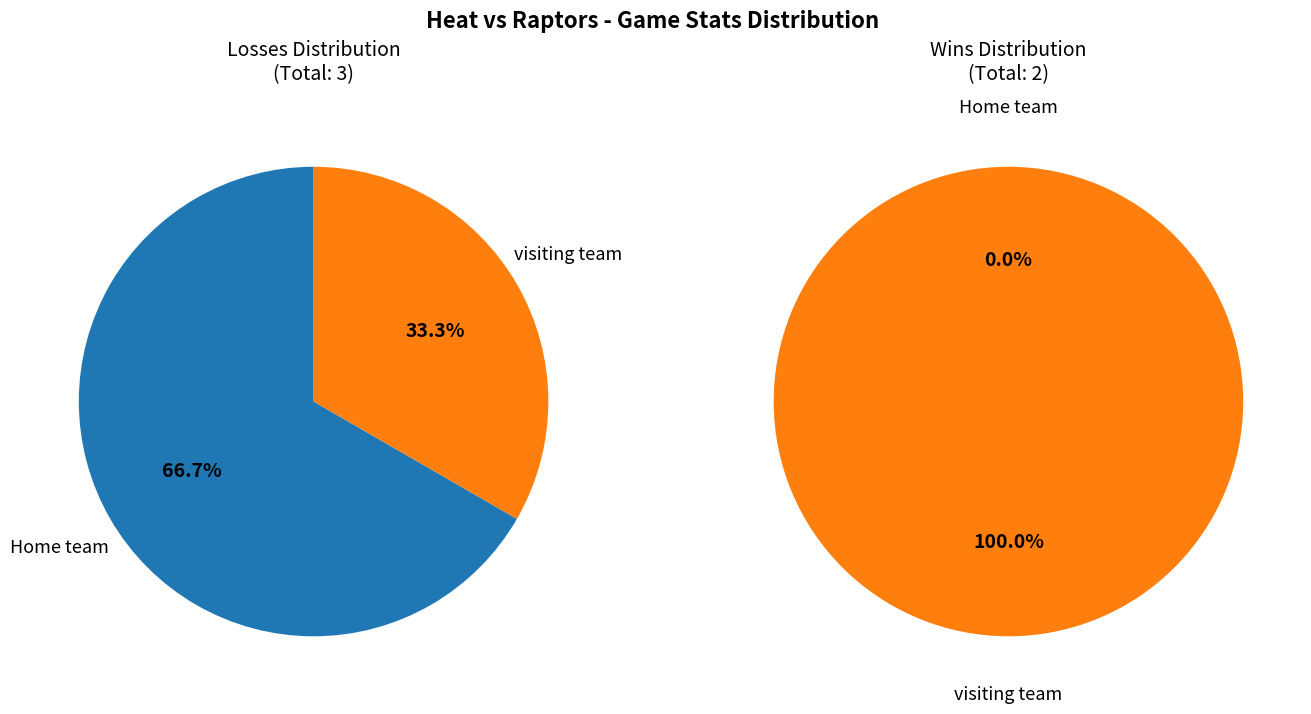

Is there a majority slice in this chart?

Yes